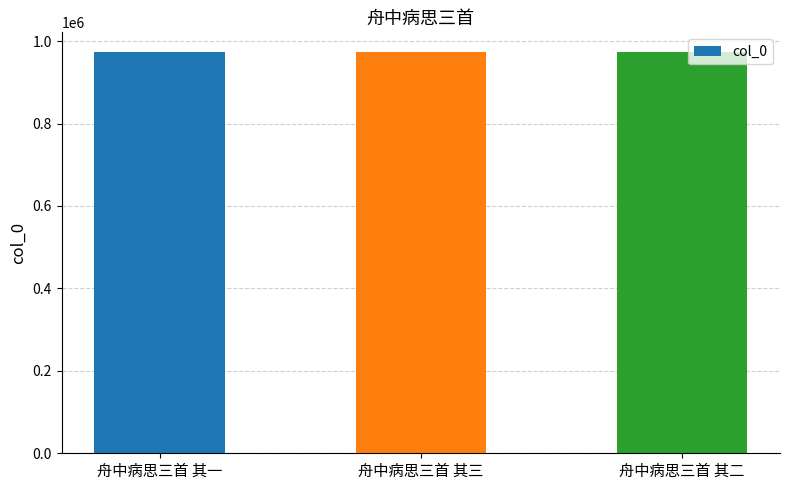

True or false: the data shows 972538 at 舟中病思三首 其二.

True